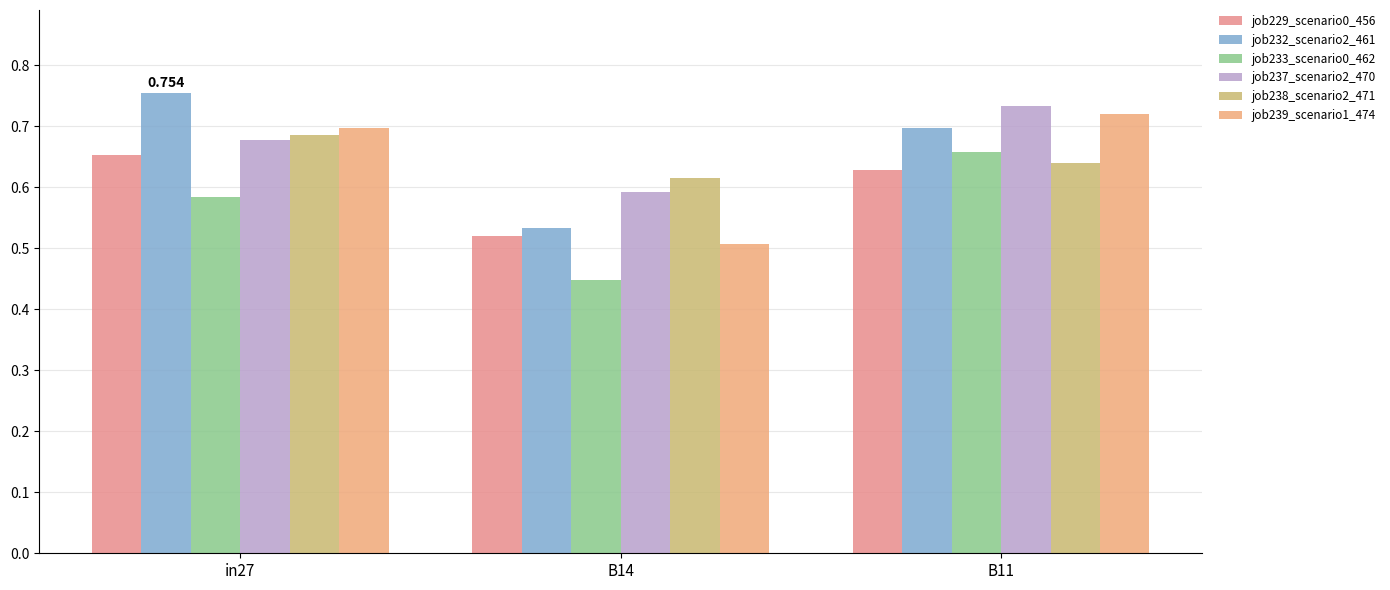

At how many categories does at least one series exceed 0?

3